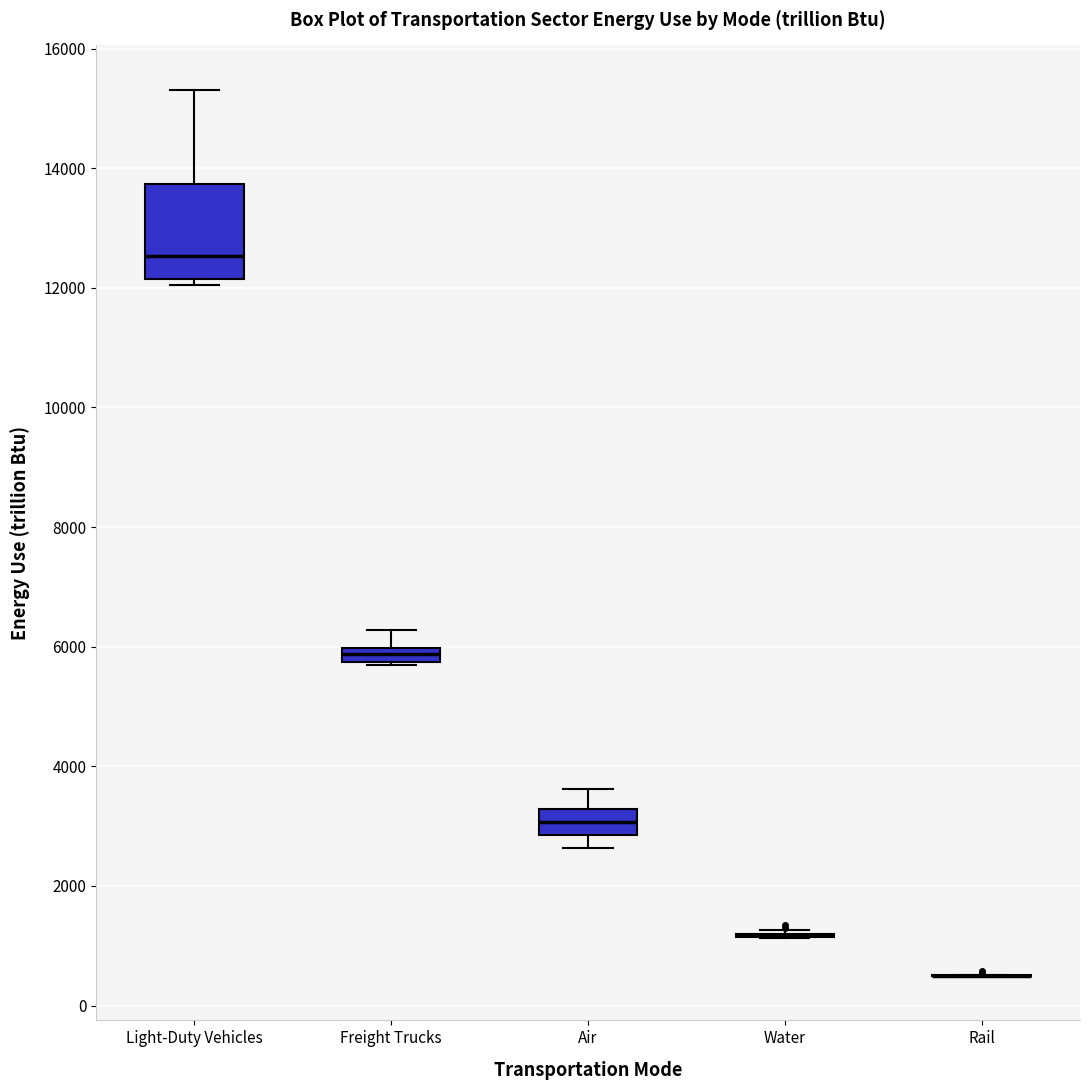

Which box is the tallest, from its lower edge to its upper edge?

Light-Duty Vehicles